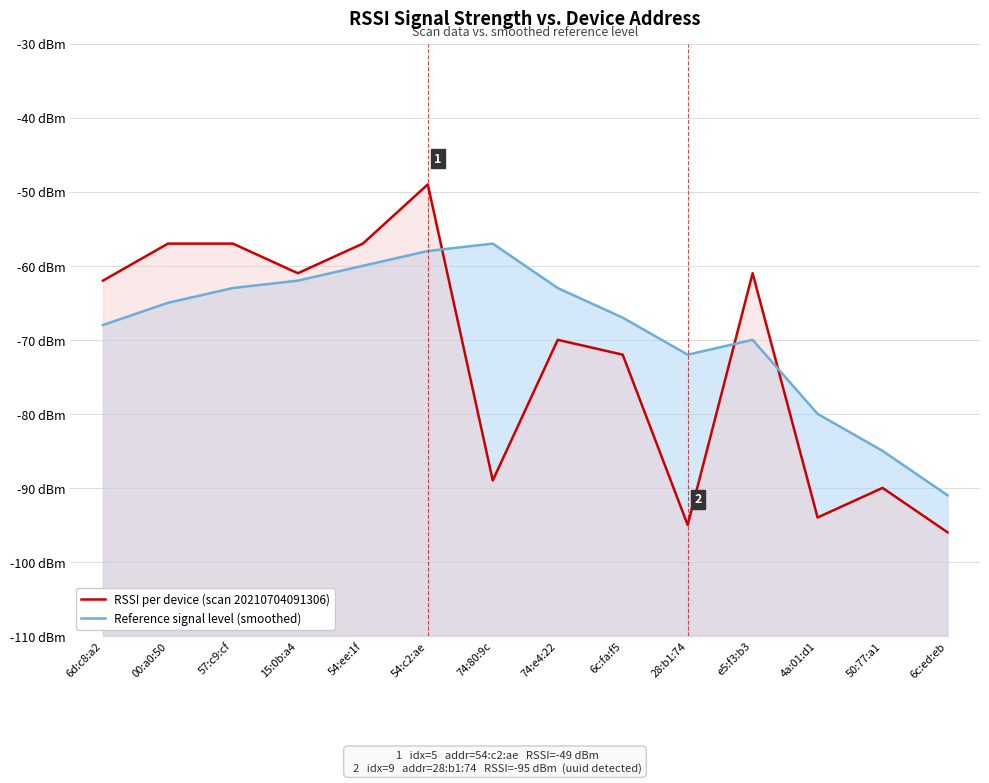

How many series are shown in this chart?

2